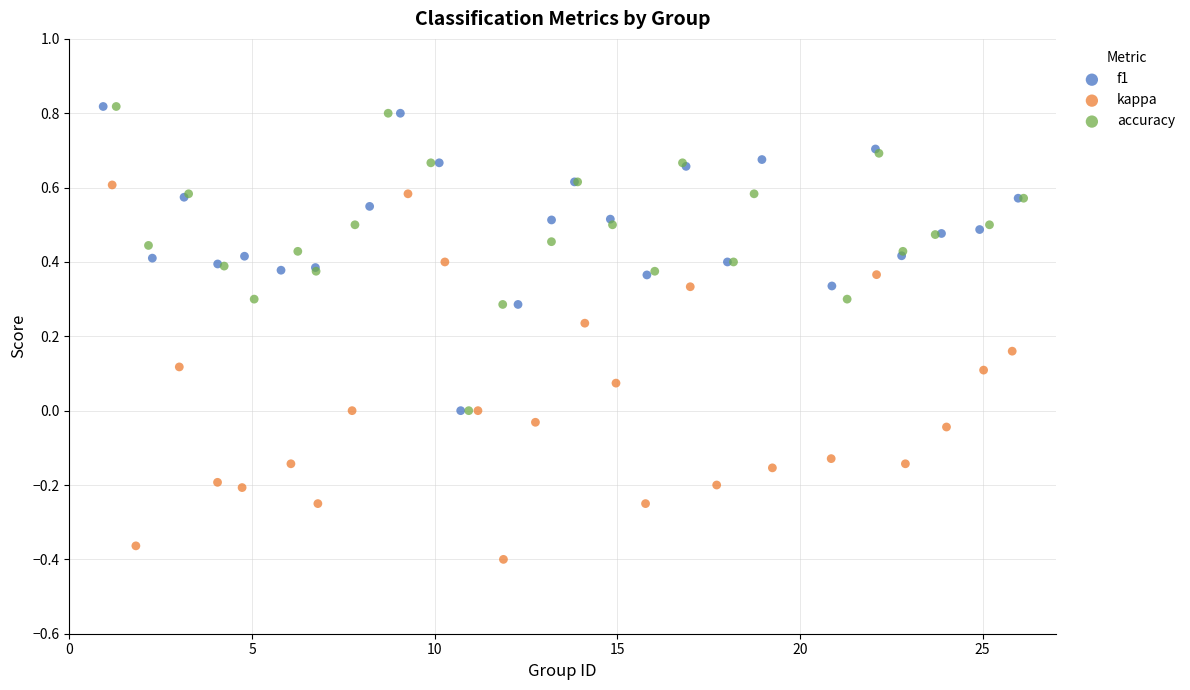

Which series has the widest spread of Y values?

kappa